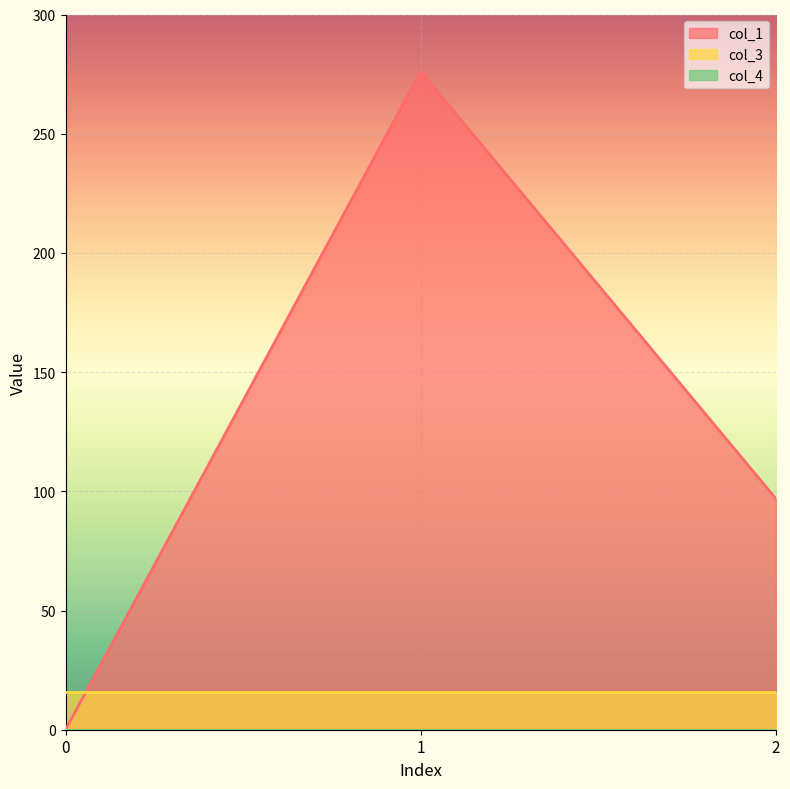

At which label is col_1 closest to 138?

2